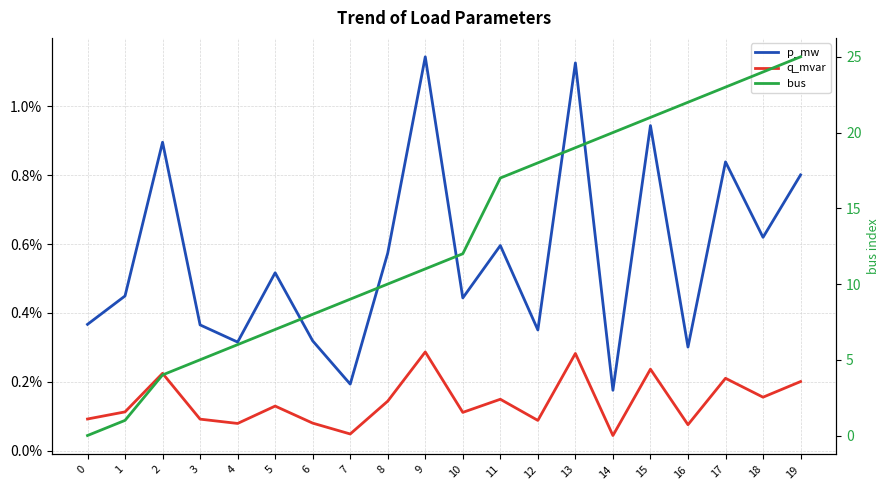

The value of bus at 6 is 8.0. True or false?

True